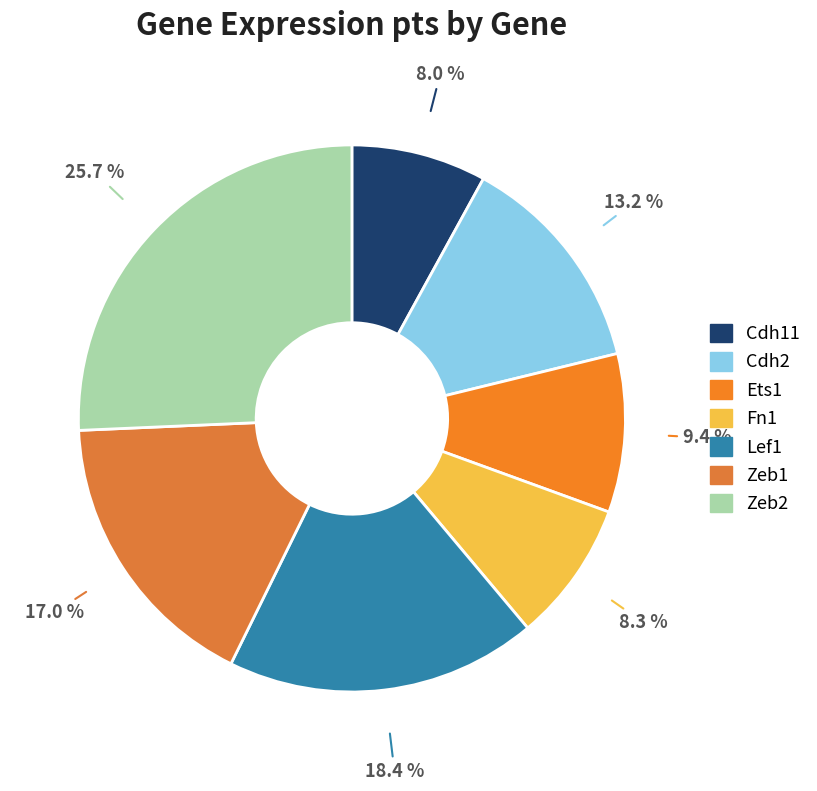

To the nearest percent, what is the difference between the Ets1 and Zeb1 slice percentages?

8%